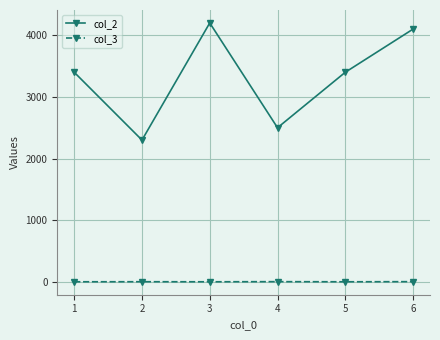

How many interior local valleys does the col_2 series have?

2